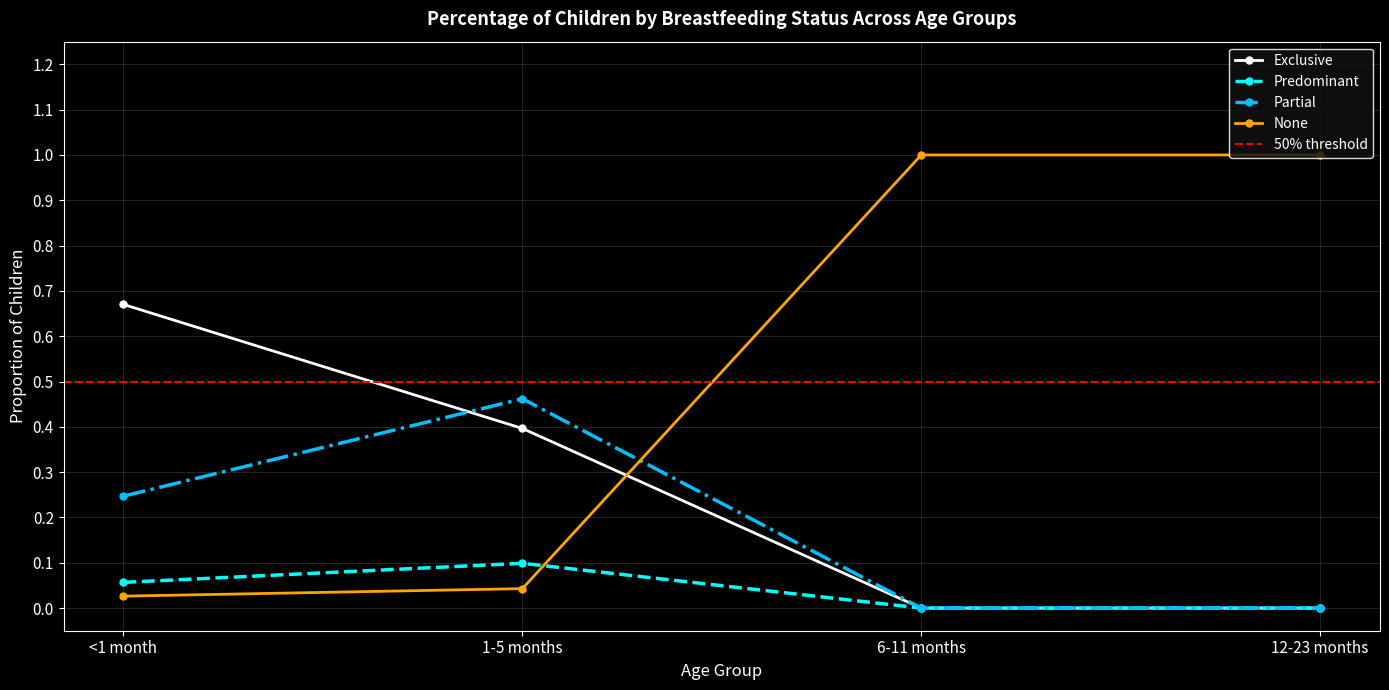

The value of Partial at 6-11 months is 0.0. True or false?

True